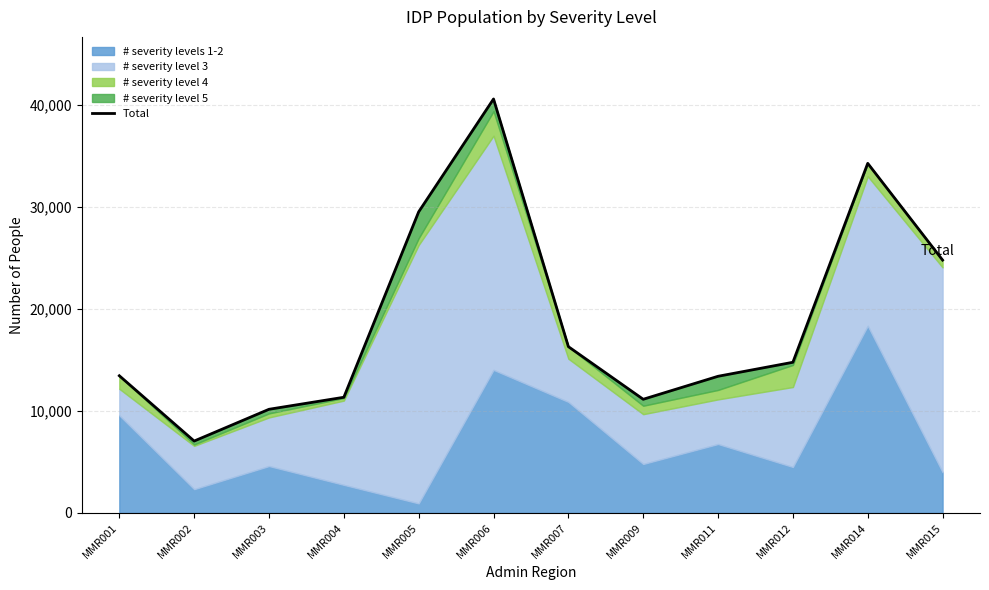

The value at MMR014 is 61336. True or false?

False